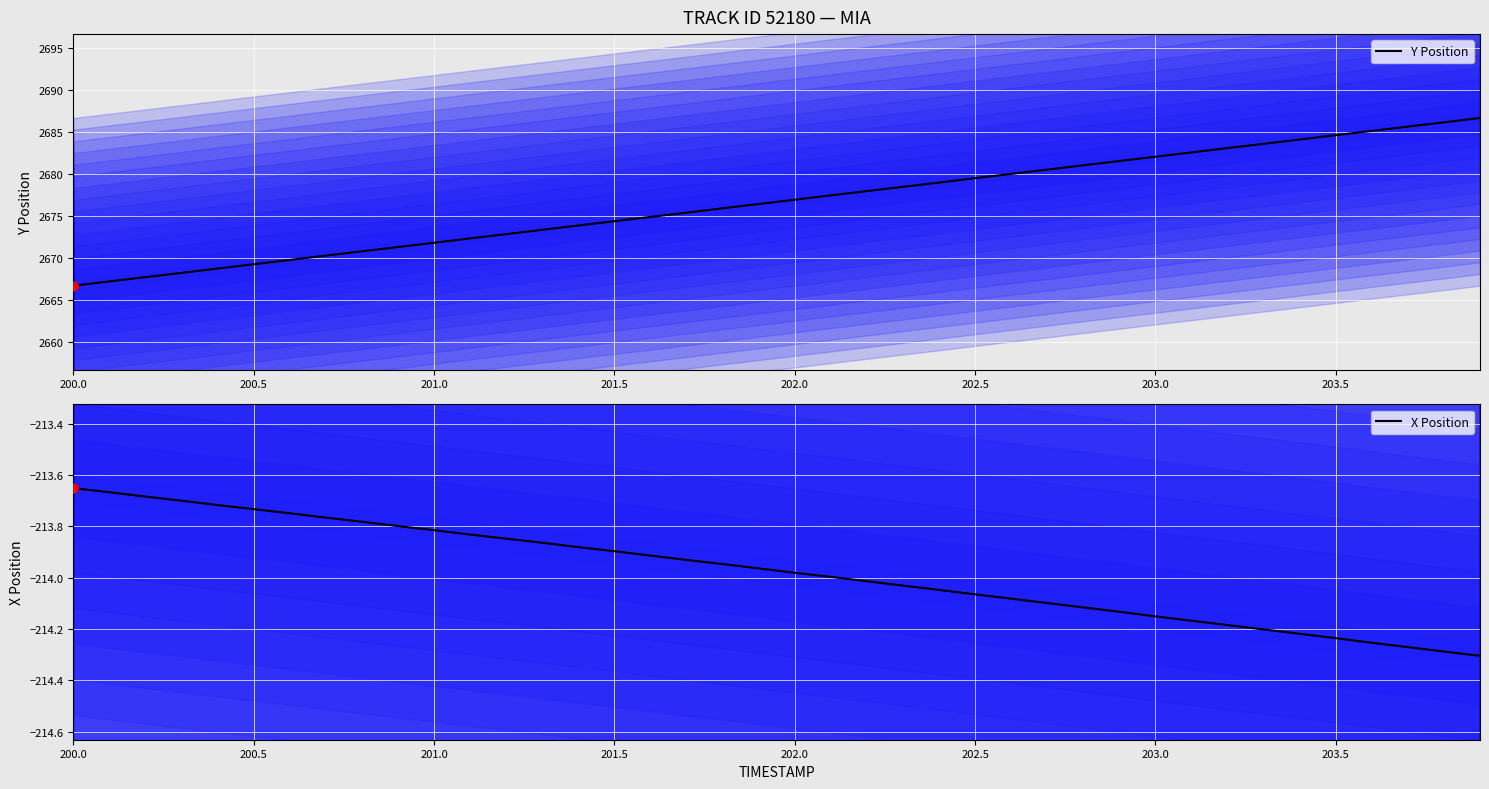

Which series reaches the maximum Y coordinate?

Y Position